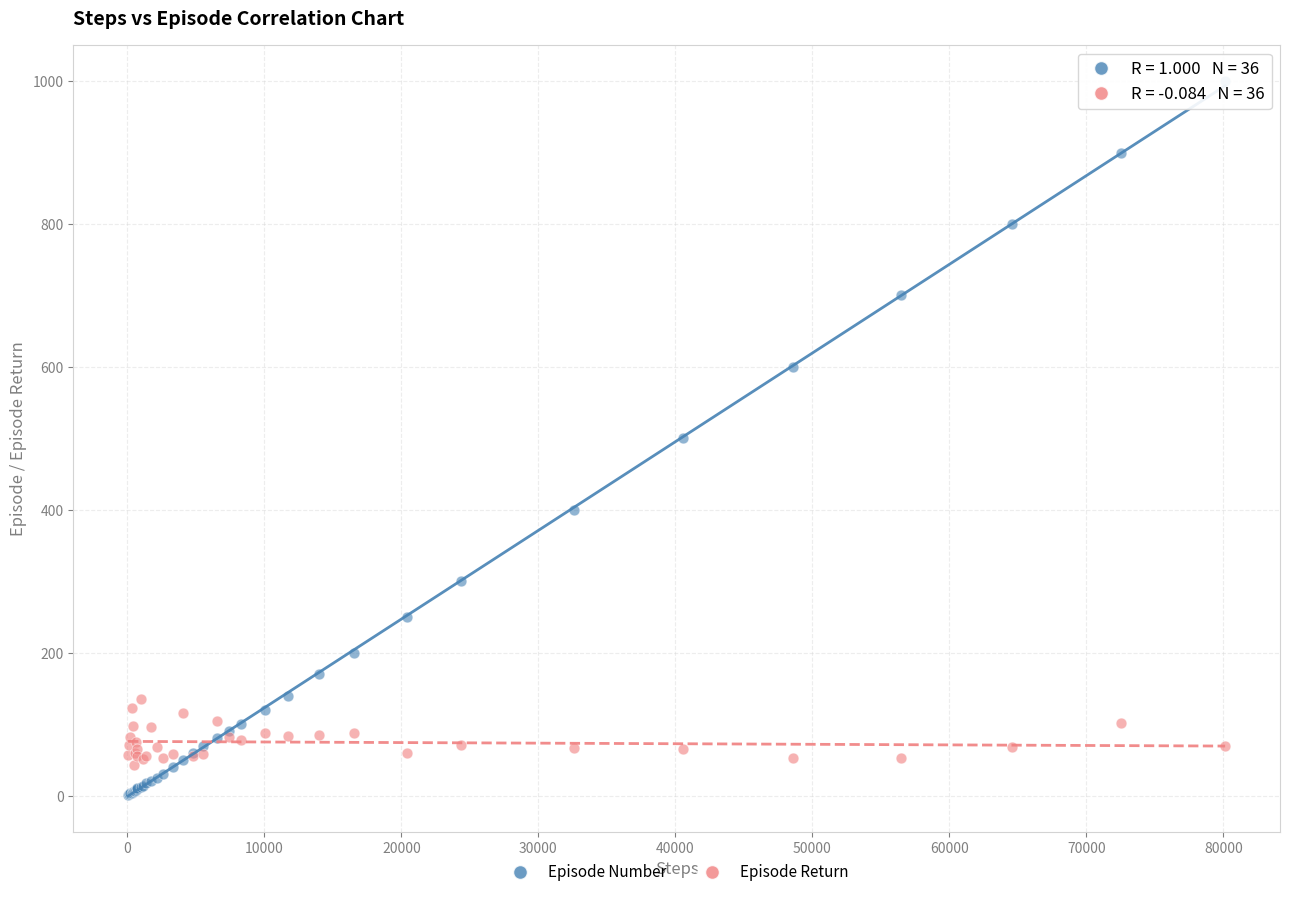

What is the X range (max minus min) for the scatter plot?

80071